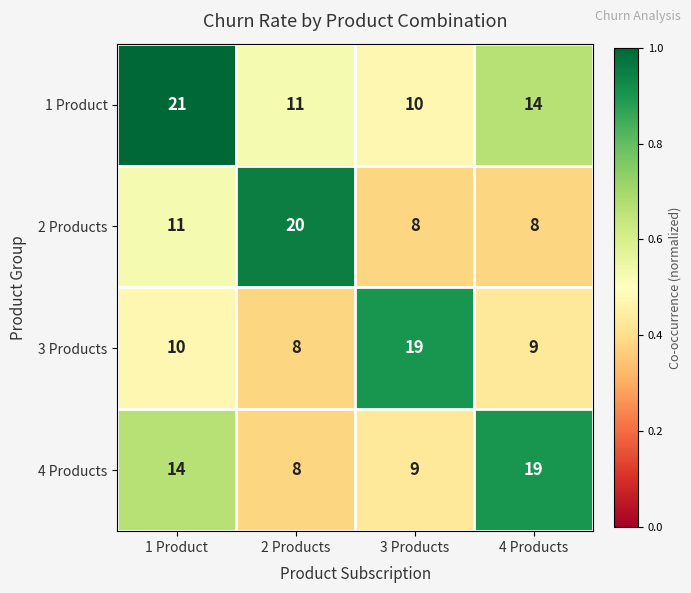

Reading right to left, what are all the values shown in this chart?

1 Product: 4 Products=14	3 Products=10	2 Products=11	1 Product=21
2 Products: 4 Products=8	3 Products=8	2 Products=20	1 Product=11
3 Products: 4 Products=9	3 Products=19	2 Products=8	1 Product=10
4 Products: 4 Products=19	3 Products=9	2 Products=8	1 Product=14